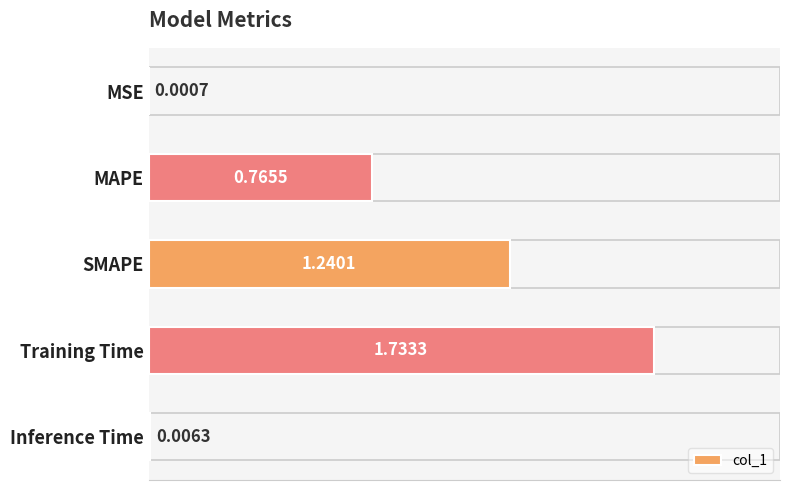

Where is the data nearest to the value 0?

MSE